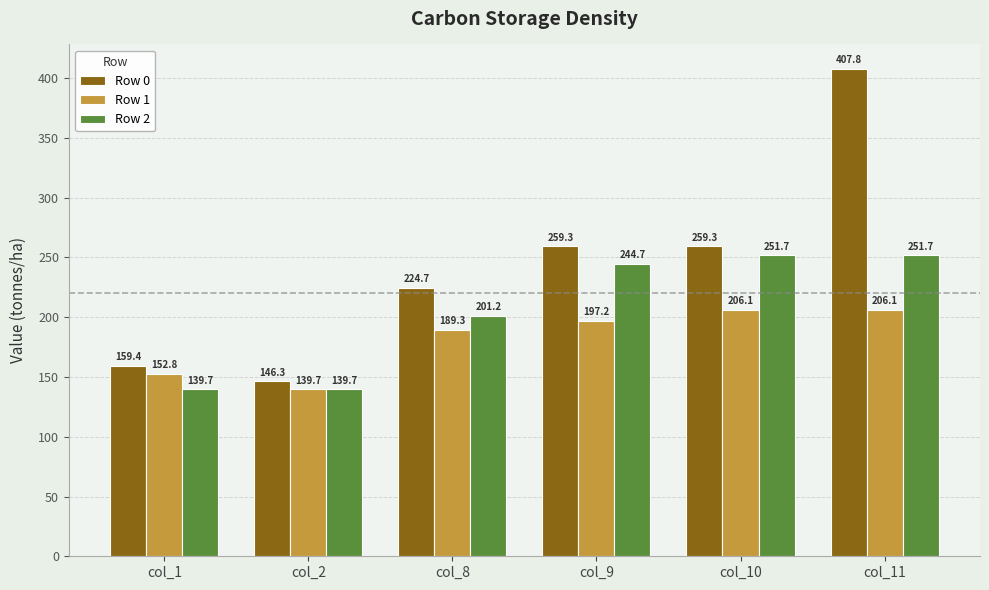

Is the value of Row 1 at col_9 greater than the value of Row 0 at col_2?

Yes